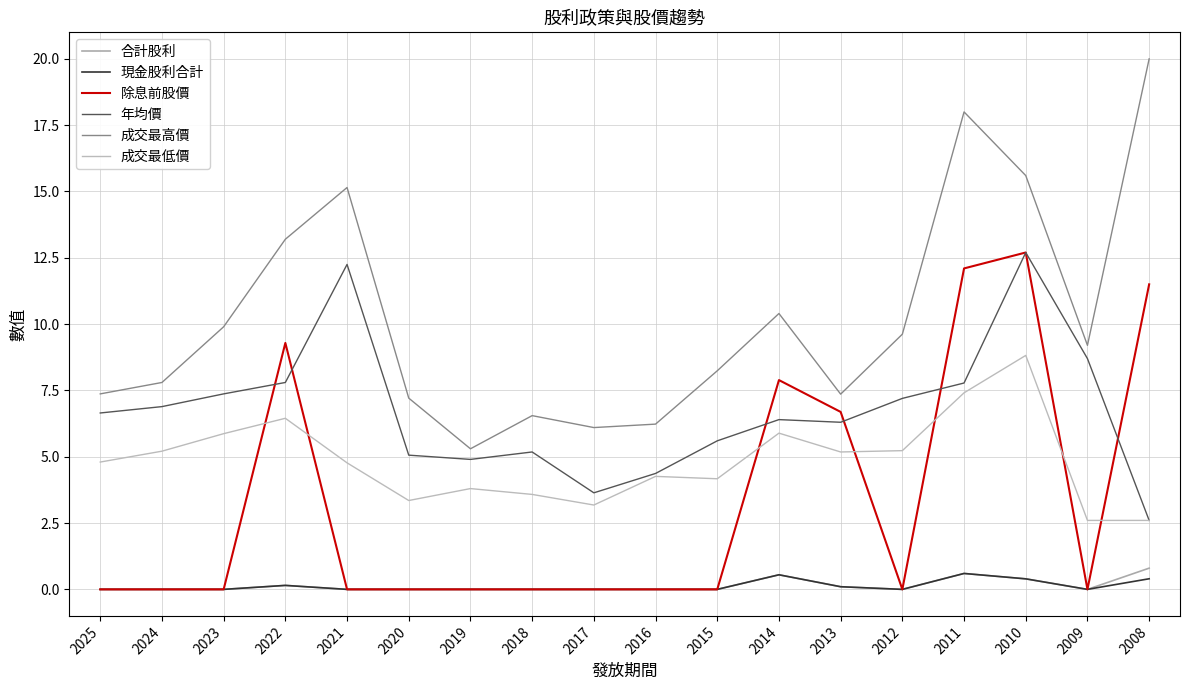

How many lines are shown in the chart?

6